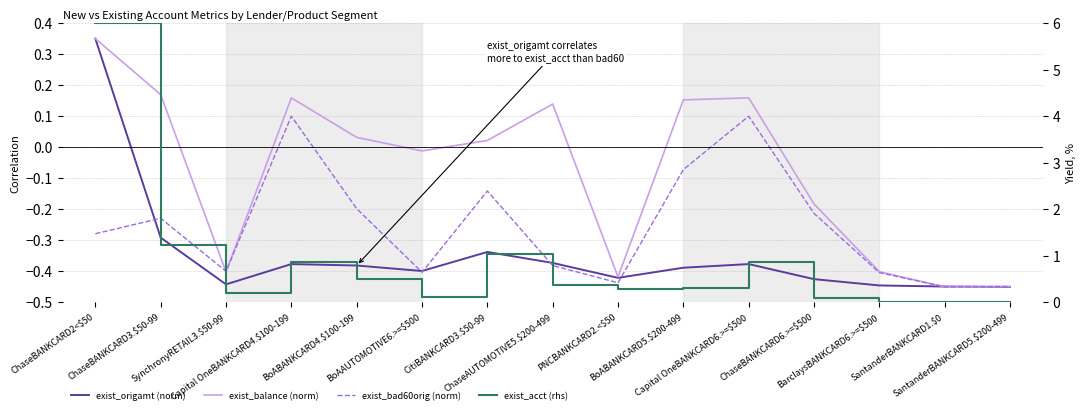

Reading right to left, transcribe all the data shown in this chart.

exist_origamt (norm): SantanderBANKCARD5.$200-499=-0.5	SantanderBANKCARD1.$0=-0.4	BarclaysBANKCARD6.>=$500=-0.4	ChaseBANKCARD6.>=$500=-0.4	Capital OneBANKCARD6.>=$500=-0.4	BoABANKCARD5.$200-499=-0.4	PNCBANKCARD2.<$50=-0.4	ChaseAUTOMOTIVE5.$200-499=-0.4	CitiBANKCARD3.$50-99=-0.3	BoAAUTOMOTIVE6.>=$500=-0.4	BoABANKCARD4.$100-199=-0.4	Capital OneBANKCARD4.$100-199=-0.4	SynchronyRETAIL3.$50-99=-0.4	ChaseBANKCARD3.$50-99=-0.3	ChaseBANKCARD2<$50=0.4
exist_balance (norm): SantanderBANKCARD5.$200-499=-0.4	SantanderBANKCARD1.$0=-0.5	BarclaysBANKCARD6.>=$500=-0.4	ChaseBANKCARD6.>=$500=-0.2	Capital OneBANKCARD6.>=$500=0.2	BoABANKCARD5.$200-499=0.2	PNCBANKCARD2.<$50=-0.4	ChaseAUTOMOTIVE5.$200-499=0.1	CitiBANKCARD3.$50-99=0.0	BoAAUTOMOTIVE6.>=$500=-0.0	BoABANKCARD4.$100-199=0.0	Capital OneBANKCARD4.$100-199=0.2	SynchronyRETAIL3.$50-99=-0.4	ChaseBANKCARD3.$50-99=0.2	ChaseBANKCARD2<$50=0.4
exist_bad60orig (norm): SantanderBANKCARD5.$200-499=-0.4	SantanderBANKCARD1.$0=-0.5	BarclaysBANKCARD6.>=$500=-0.4	ChaseBANKCARD6.>=$500=-0.2	Capital OneBANKCARD6.>=$500=0.1	BoABANKCARD5.$200-499=-0.1	PNCBANKCARD2.<$50=-0.4	ChaseAUTOMOTIVE5.$200-499=-0.4	CitiBANKCARD3.$50-99=-0.1	BoAAUTOMOTIVE6.>=$500=-0.4	BoABANKCARD4.$100-199=-0.2	Capital OneBANKCARD4.$100-199=0.1	SynchronyRETAIL3.$50-99=-0.4	ChaseBANKCARD3.$50-99=-0.2	ChaseBANKCARD2<$50=-0.3
exist_acct (rhs): SantanderBANKCARD5.$200-499=0.0	SantanderBANKCARD1.$0=0.0	BarclaysBANKCARD6.>=$500=0.0	ChaseBANKCARD6.>=$500=0.1	Capital OneBANKCARD6.>=$500=0.9	BoABANKCARD5.$200-499=0.3	PNCBANKCARD2.<$50=0.3	ChaseAUTOMOTIVE5.$200-499=0.4	CitiBANKCARD3.$50-99=1.0	BoAAUTOMOTIVE6.>=$500=0.1	BoABANKCARD4.$100-199=0.5	Capital OneBANKCARD4.$100-199=0.9	SynchronyRETAIL3.$50-99=0.2	ChaseBANKCARD3.$50-99=1.2	ChaseBANKCARD2<$50=6.0